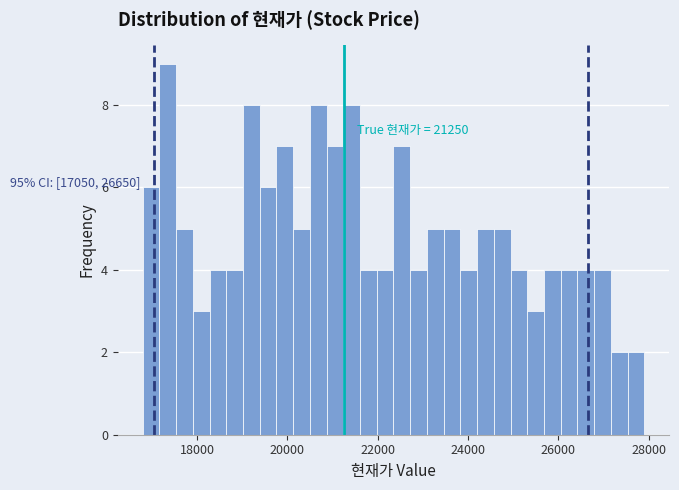

Read against the x-axis, roughly where is the centre of the tallest bar?

17400